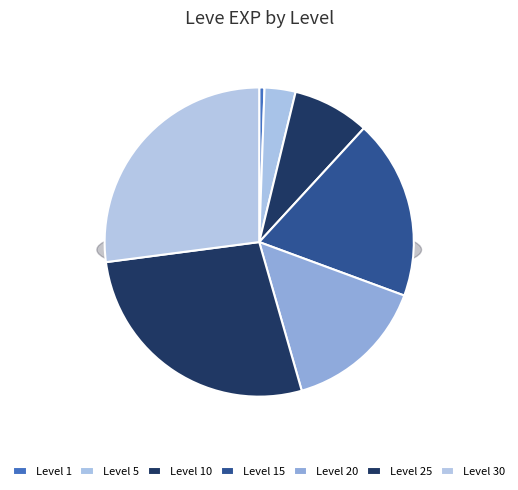

Is there a majority slice in this chart?

No